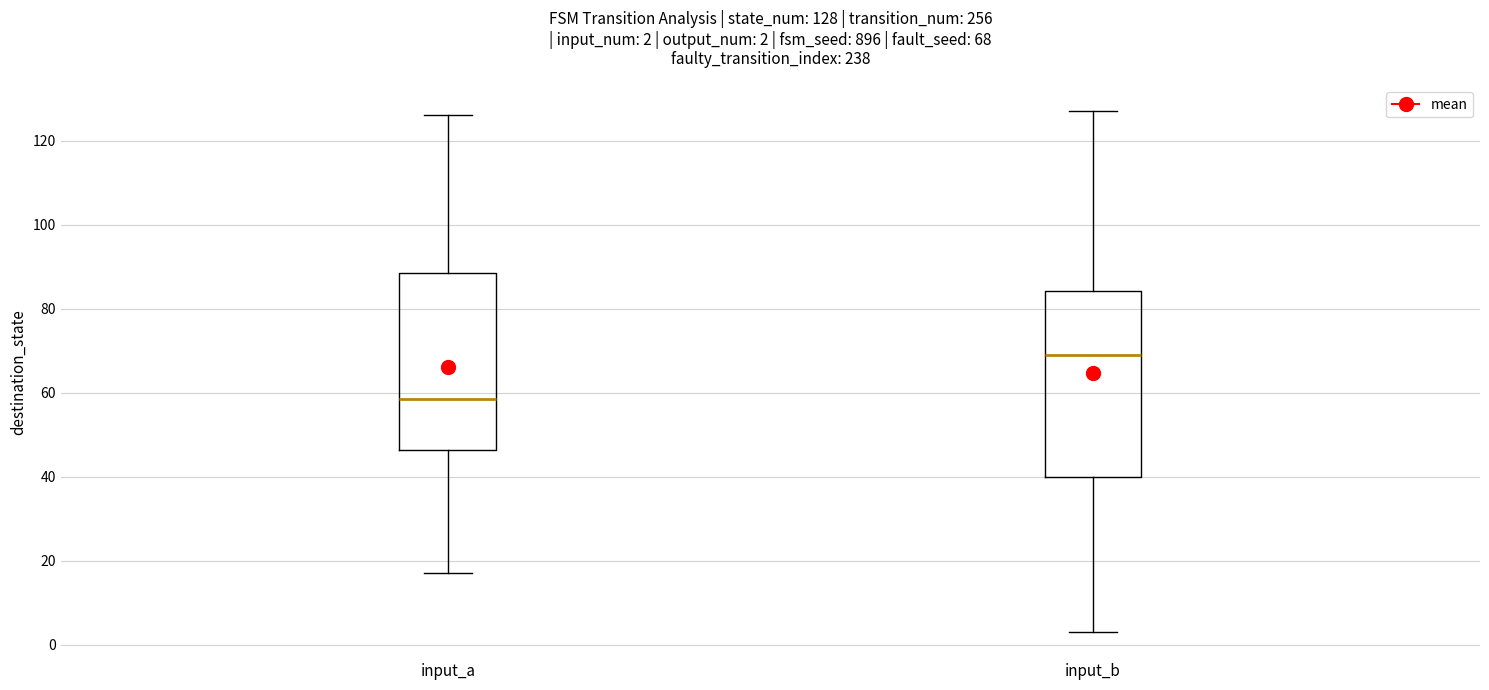

Which box's median line is the highest?

input_b